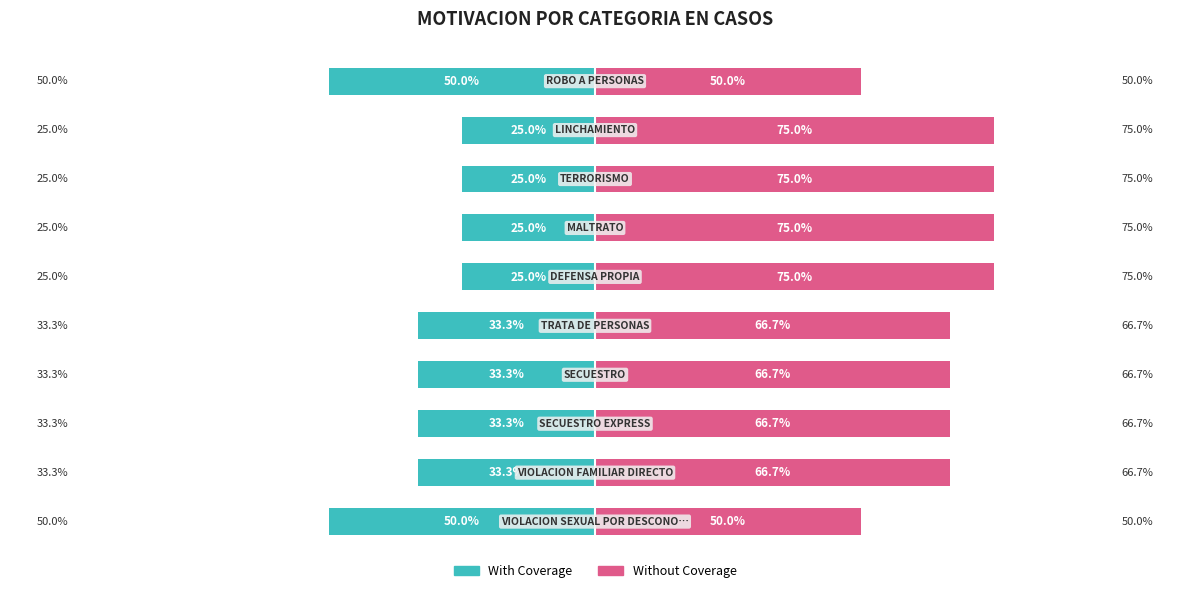

Is the value of With Coverage at 9 greater than the value of Without Coverage at 8?

No